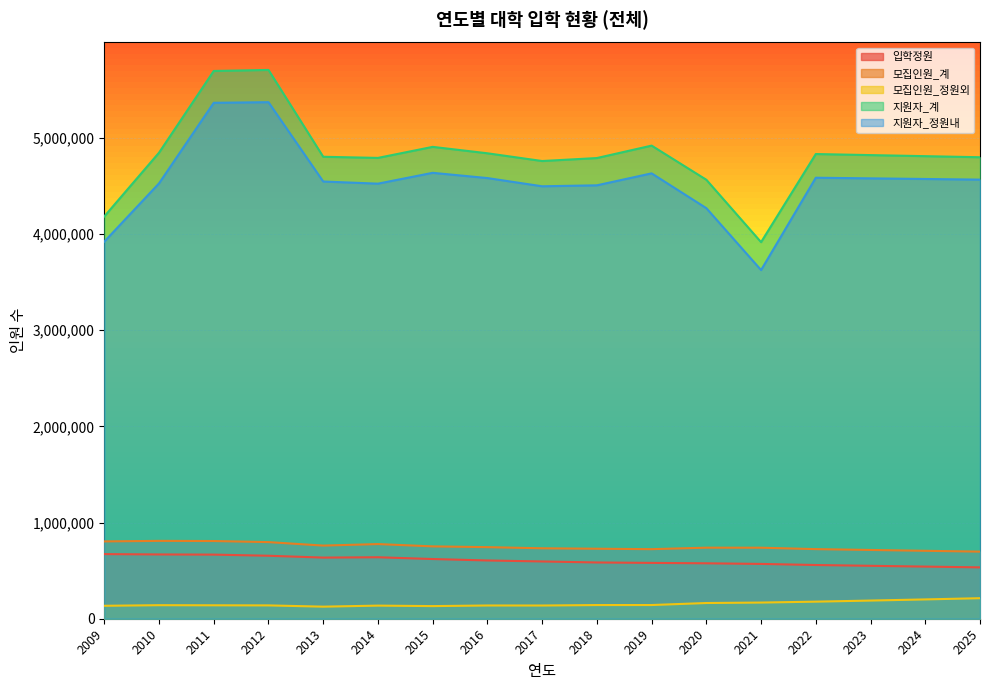

Reading right to left, extract all data points from this chart.

입학정원: 2025=533974	2024=542048	2023=550244	2022=558563	2021=569846	2020=576295	2019=580478	2018=584933	2017=595472	2016=605806	2015=620727	2014=639199	2013=635645	2012=654841	2011=666668	2010=668364	2009=671884
모집인원_계: 2025=697729	2024=706318	2023=715014	2022=723816	2021=738518	2020=738849	2019=723329	2018=727953	2017=732459	2016=744338	2015=752292	2014=776252	2013=760491	2012=796666	2011=807959	2010=809549	2009=803936
모집인원_정원외: 2025=213477	2024=200875	2023=188901	2022=177530	2021=168116	2020=163393	2019=142411	2018=142200	2017=137403	2016=137656	2015=131355	2014=136325	2013=125475	2012=138621	2011=139681	2010=140804	2009=134621
지원자_계: 2025=4798333	2024=4809430	2023=4820528	2022=4831626	2021=3915429	2020=4564178	2019=4919171	2018=4789907	2017=4758971	2016=4839424	2015=4906226	2014=4791353	2013=4803151	2012=5706011	2011=5695255	2010=4845518	2009=4182669
지원자_정원내: 2025=4565611	2024=4572149	2023=4578687	2022=4585225	2021=3625048	2020=4268852	2019=4630683	2018=4506344	2017=4496320	2016=4581696	2015=4636239	2014=4523592	2013=4545963	2012=5370730	2011=5364396	2010=4526486	2009=3920582